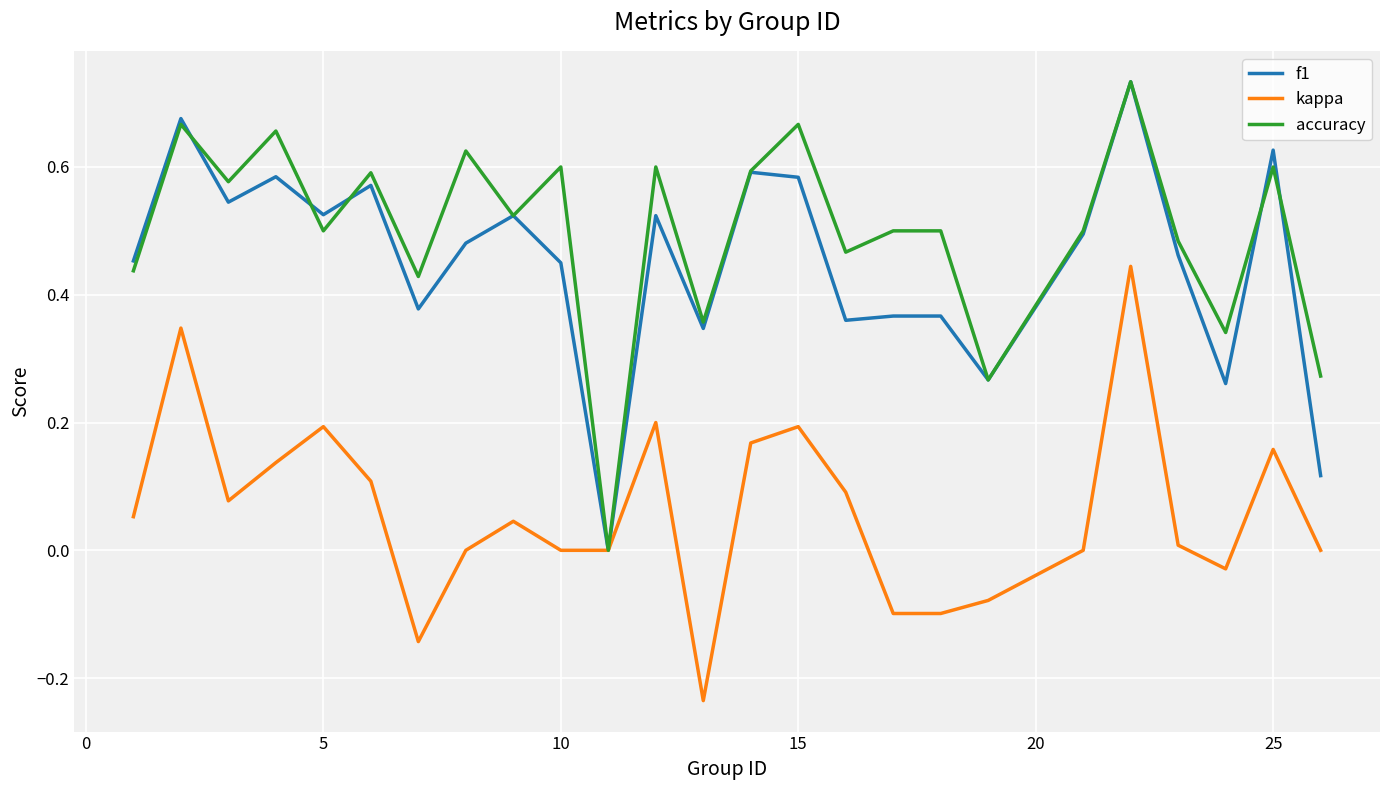

Which series has the largest total across all categories?

accuracy